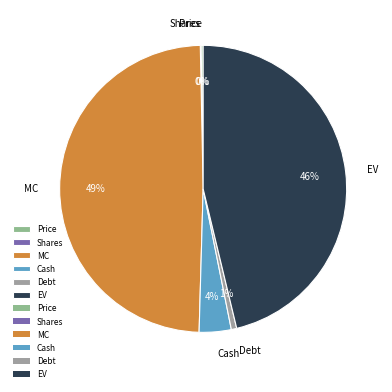

Which category has the biggest portion of the pie?

MC